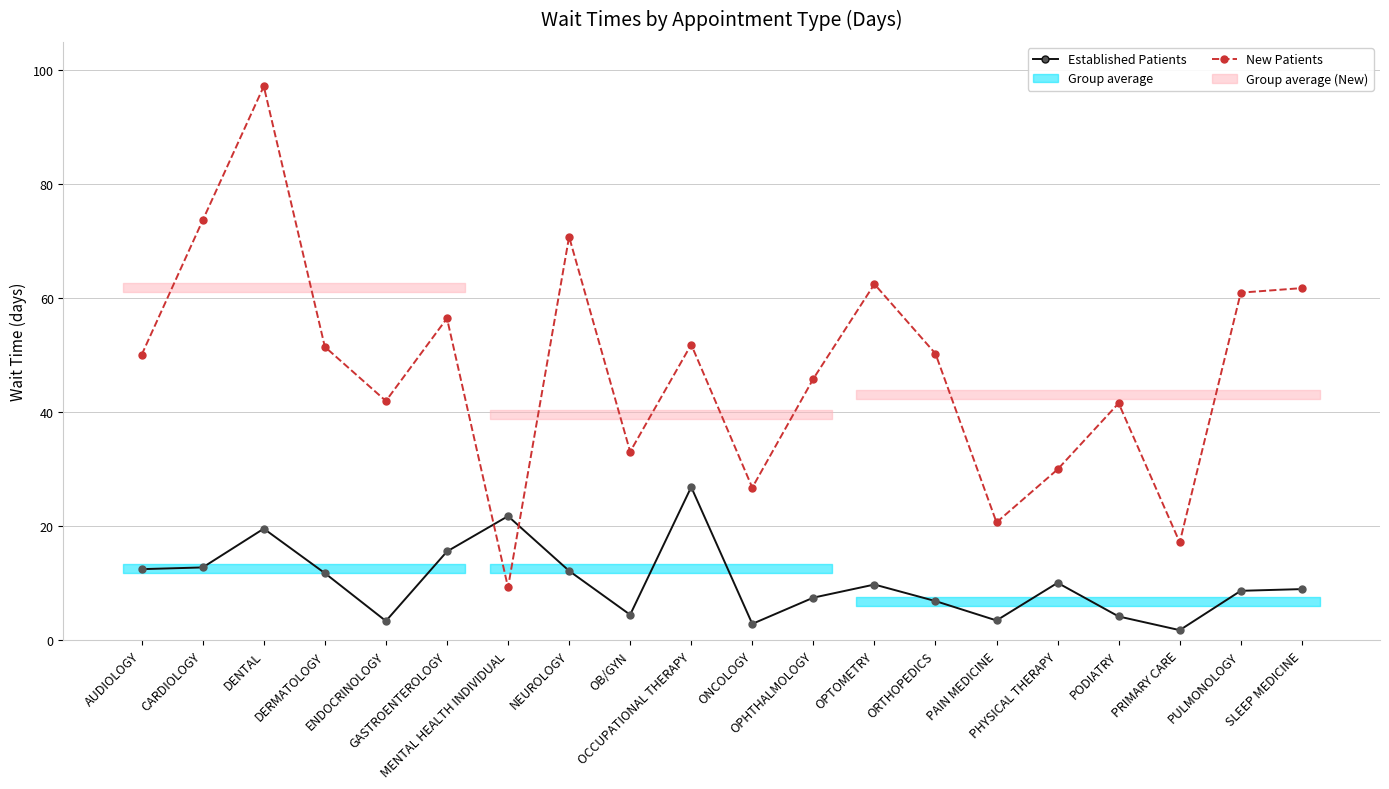

What is the difference between the second highest and minimum values in the New Patients series?

64.4